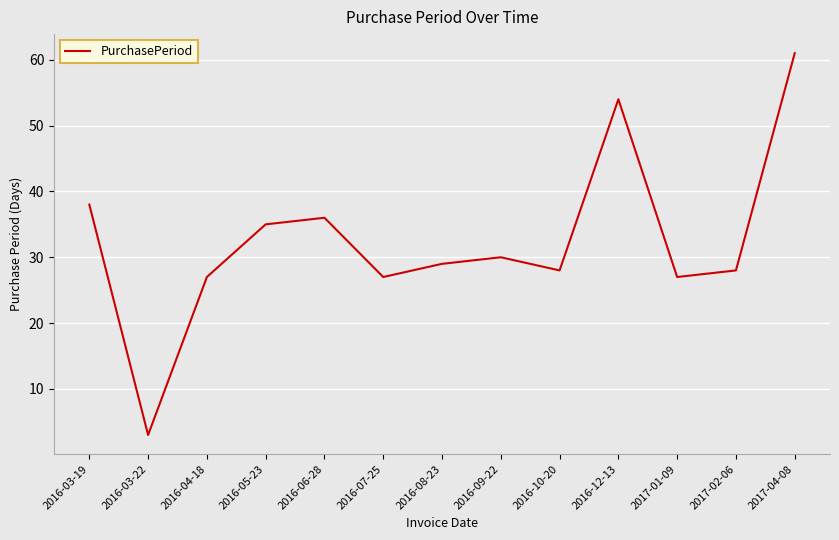

How many interior local valleys (lower than both neighbors) does the data have?

4